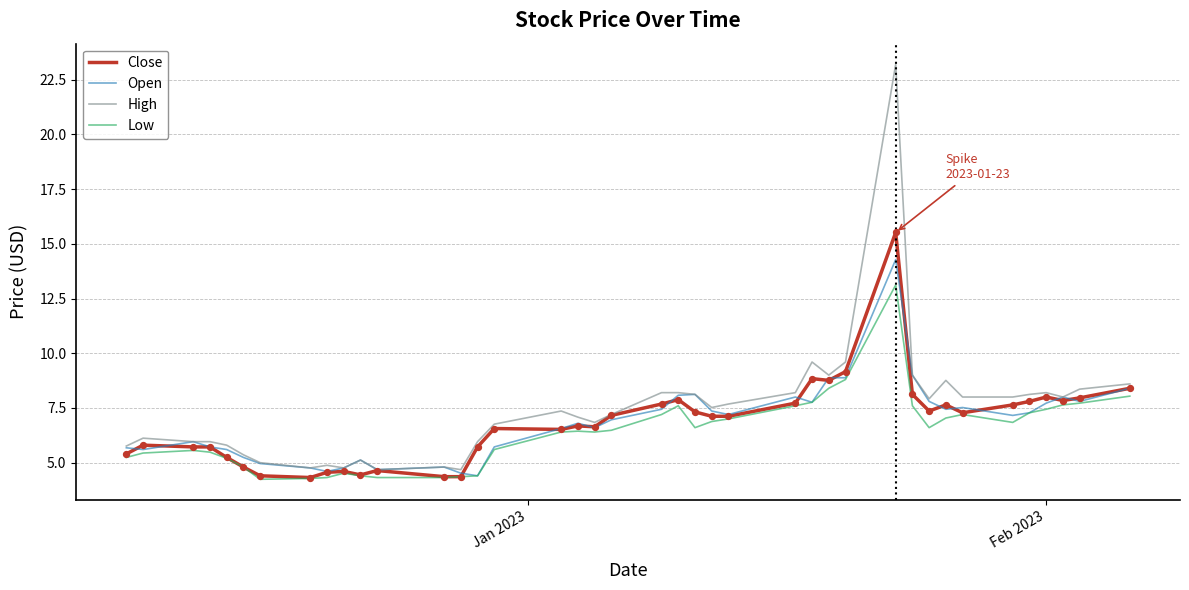

Rank the series by their maximum value, from lowest to highest.

Low, Open, Close, High